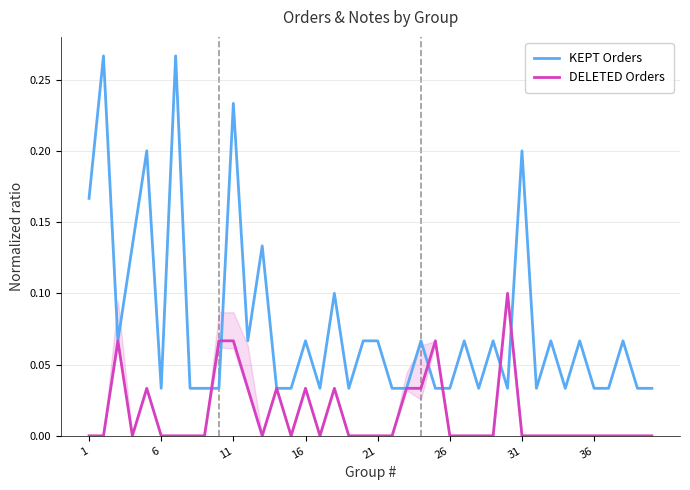

Count the DELETED Orders values in the range 0 to 1.

40